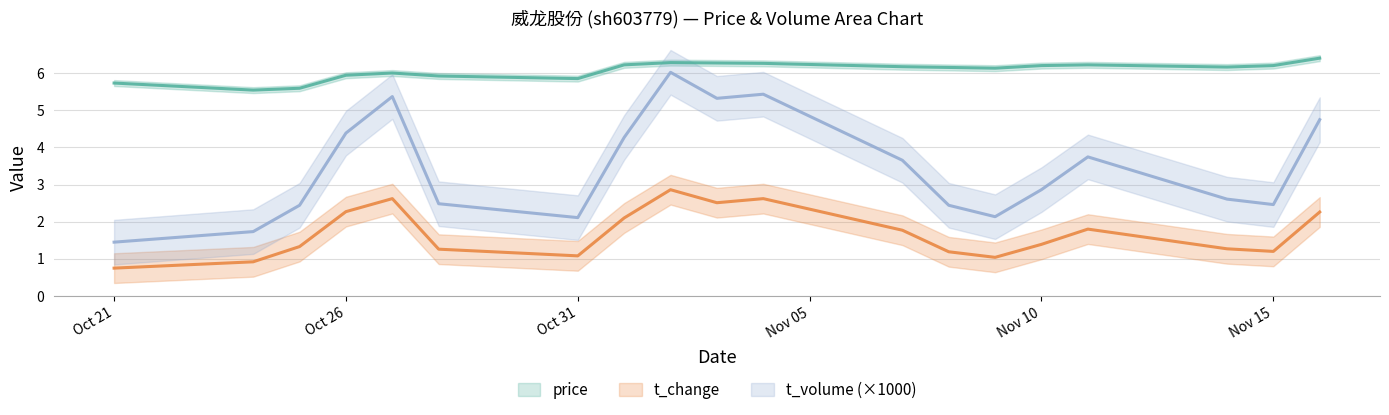

Which series has the largest total across all categories?

price